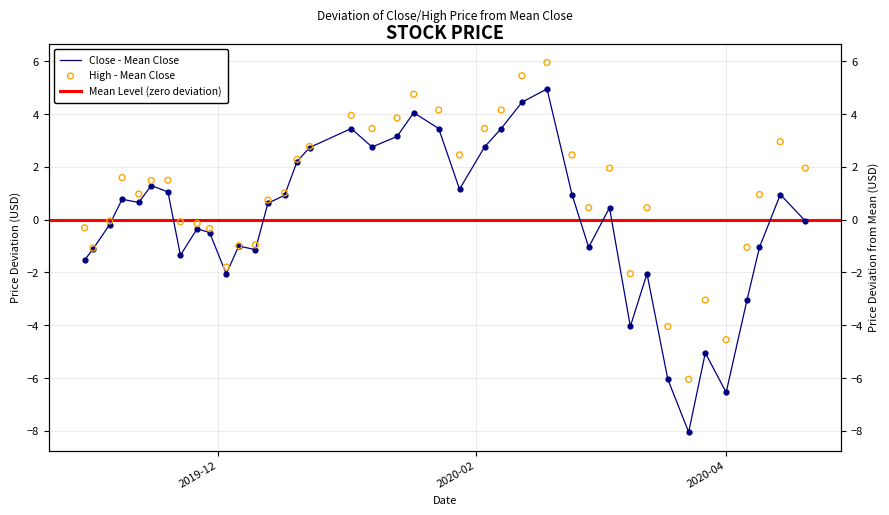

Which series reaches the maximum Y coordinate?

high